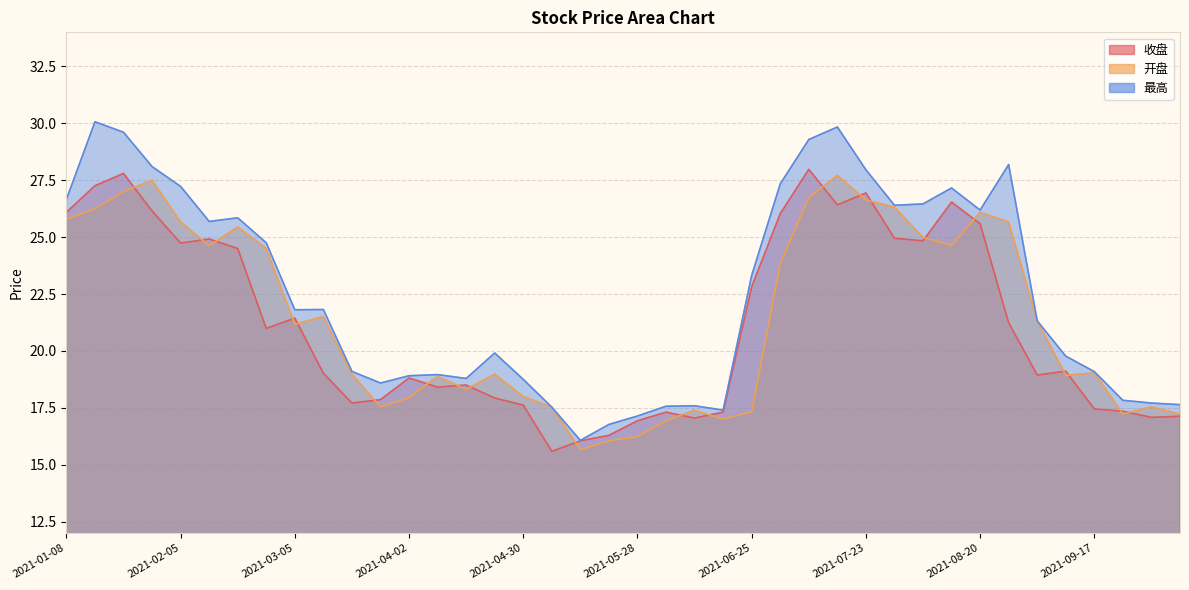

What is the label of the 30th point from the left?

2021-07-30